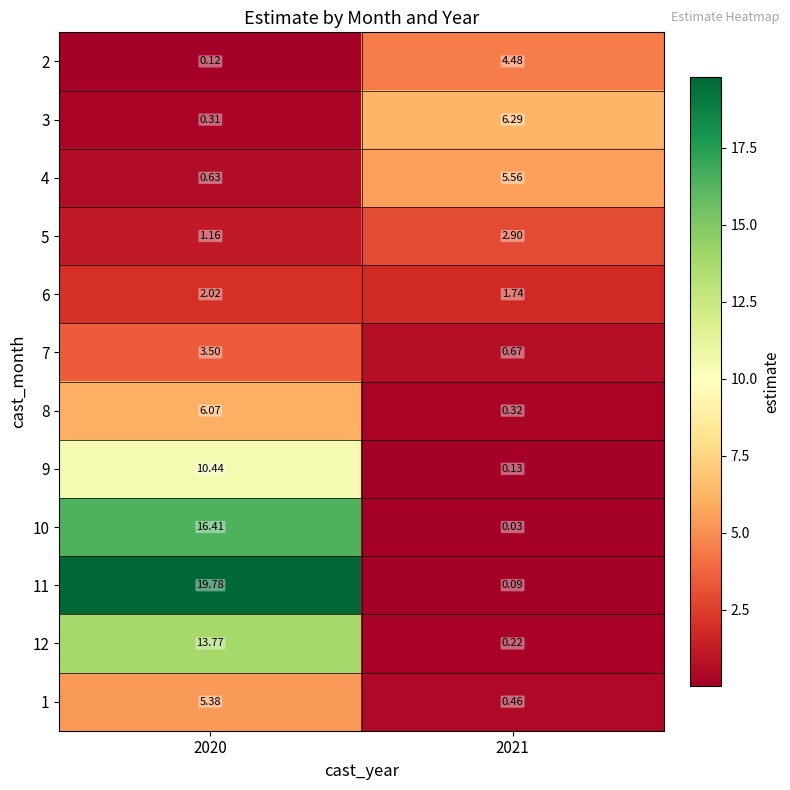

Is the value of 1 at 2020 greater than the value of 8 at 2021?

Yes